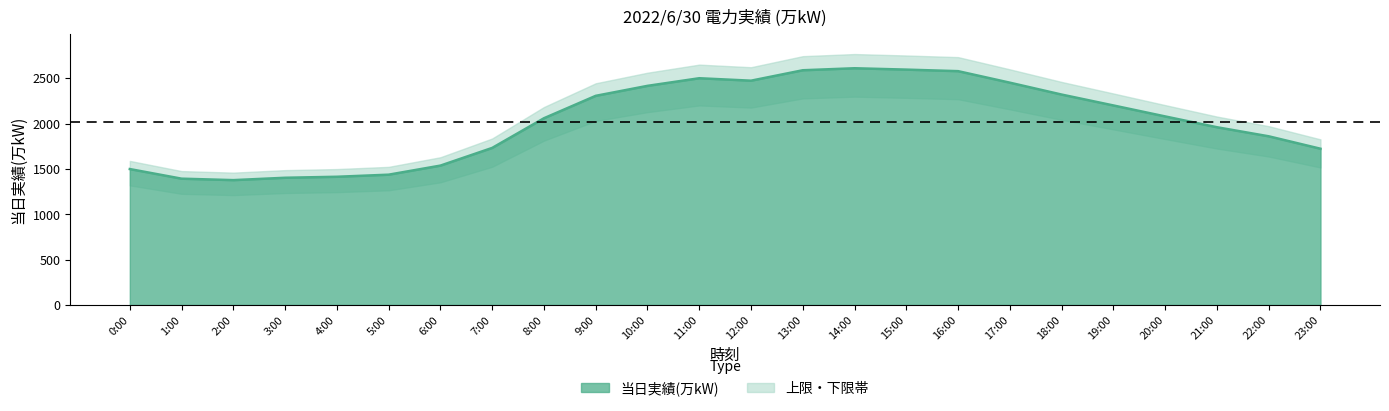

True or false: the data shows 1436 at 5:00.

True